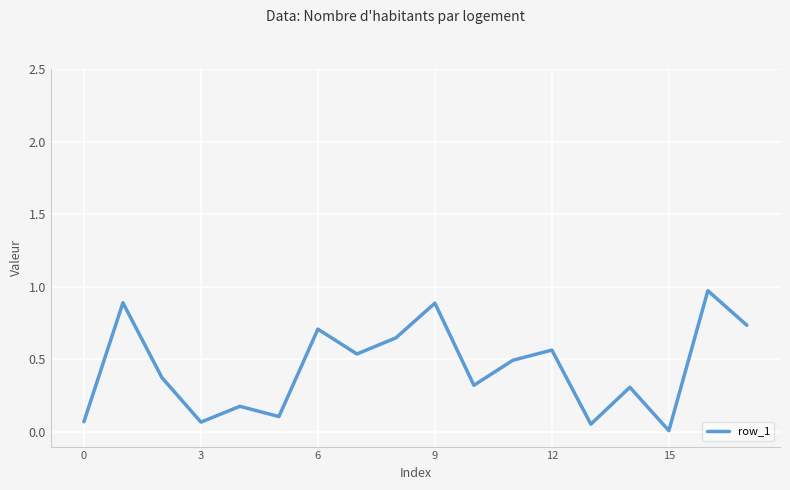

Is this an area chart (filled region under the line)?

No